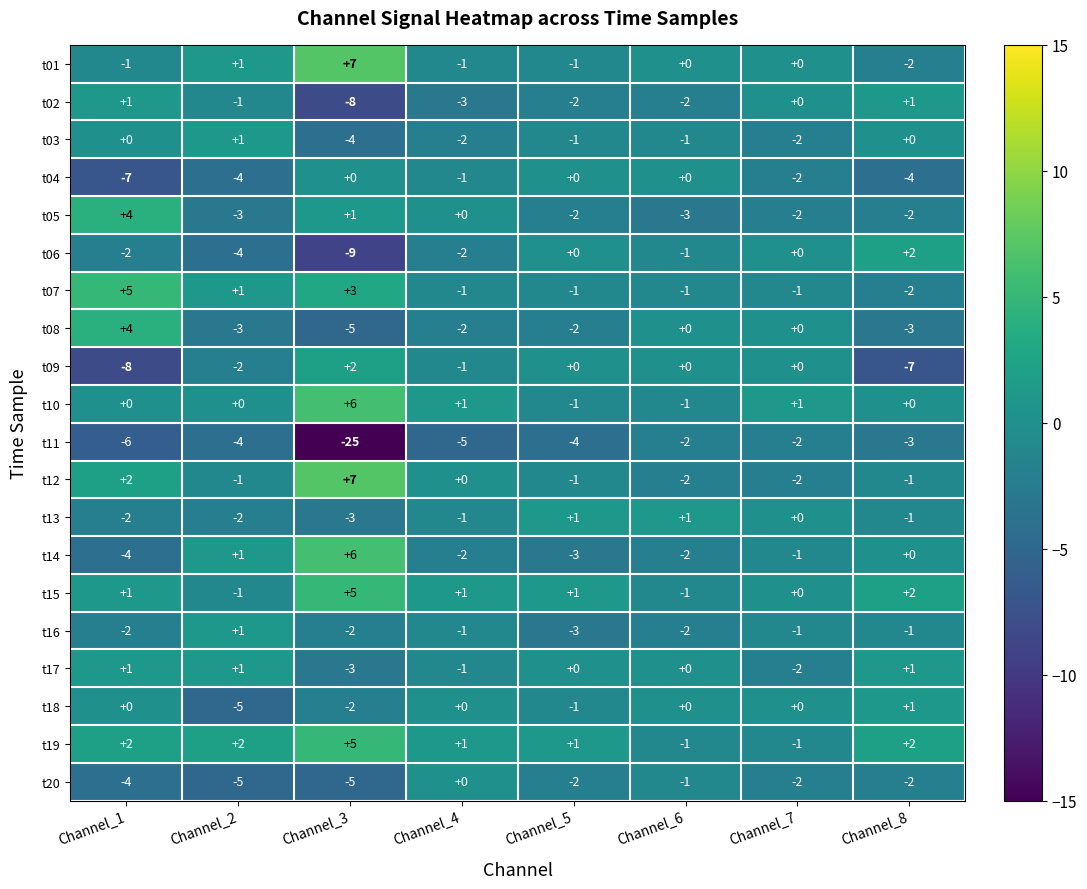

Which series has the largest total across all categories?

t19